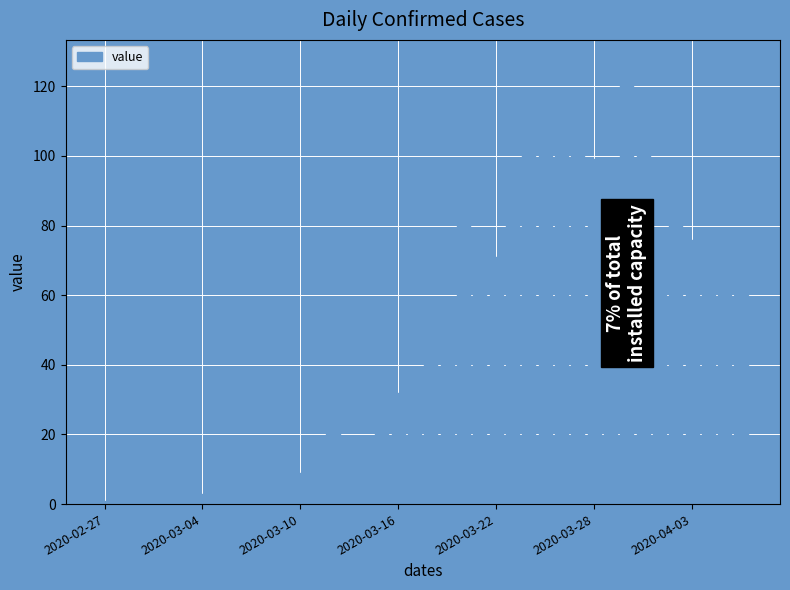

What is the maximum value shown in the chart?

127